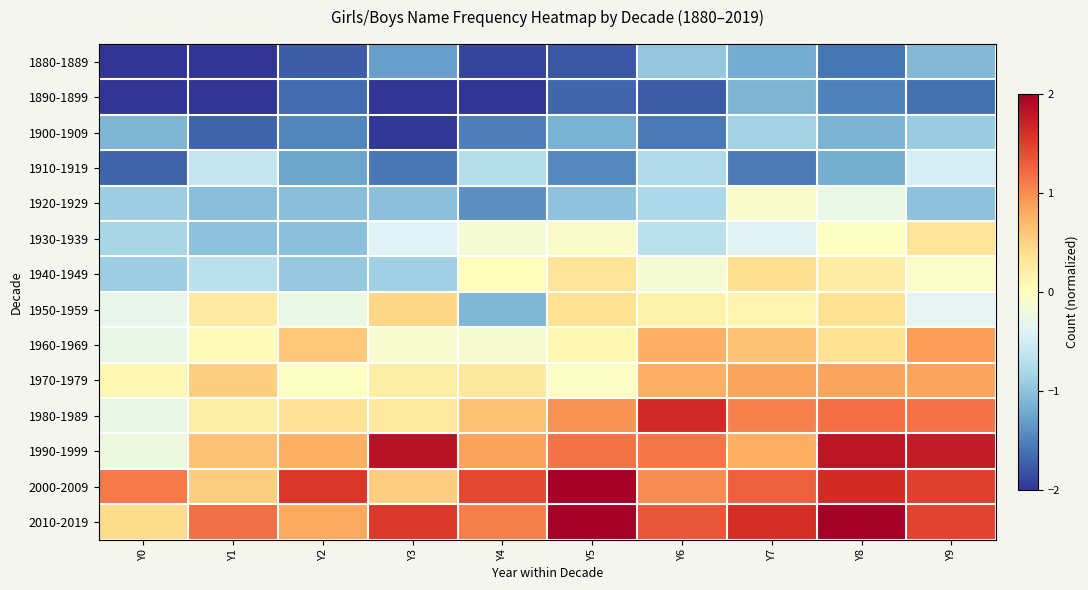

At which category does the chart reach its peak across all series?

Y5